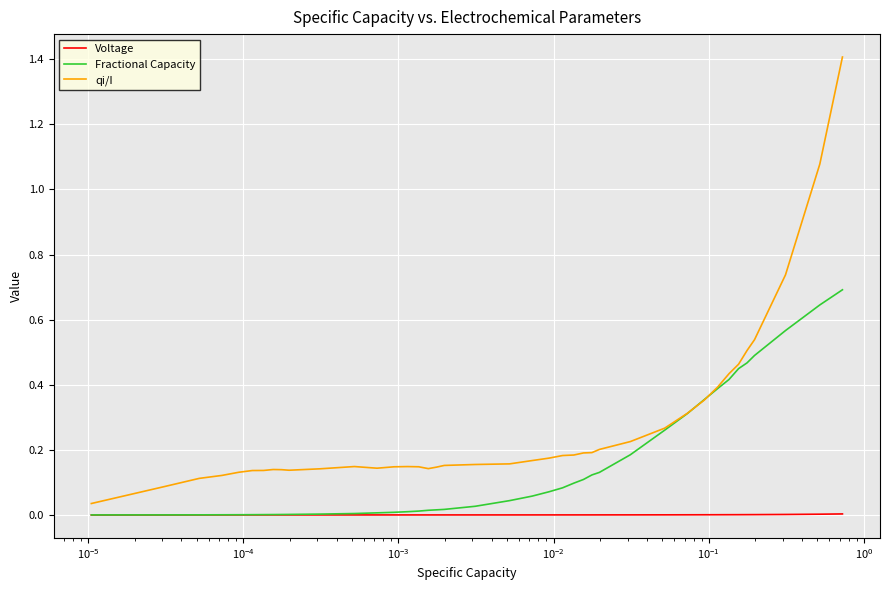

What is the greatest value displayed?

1.4